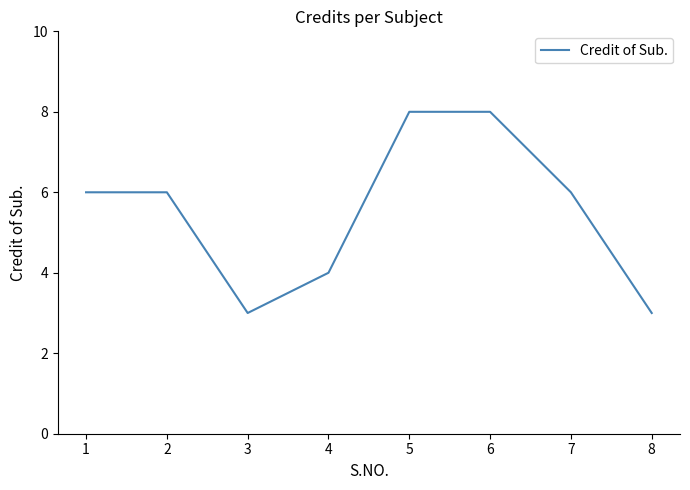

Where is the first local minimum?

3